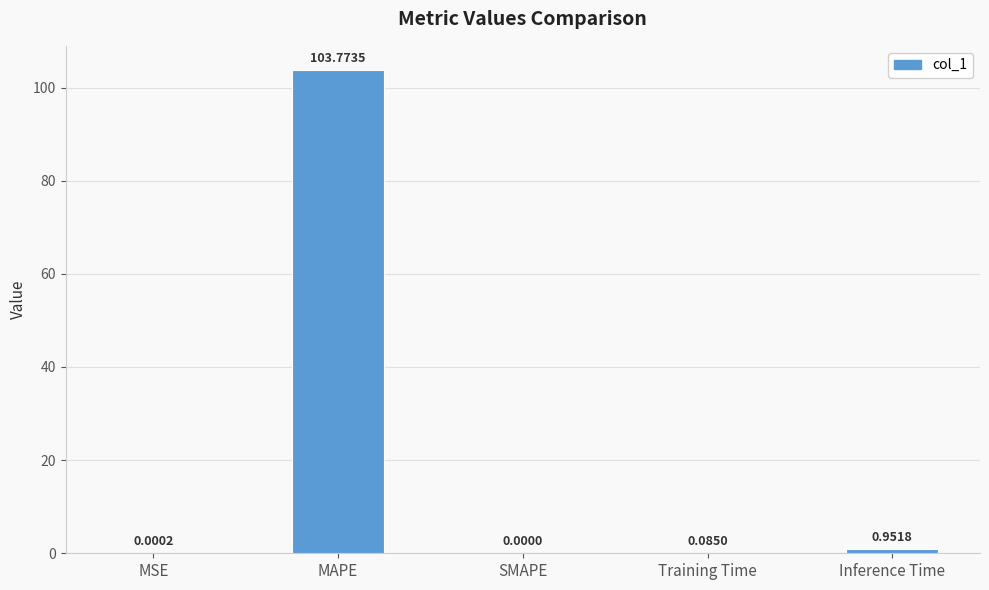

Between Training Time and Inference Time, which is larger?

Inference Time